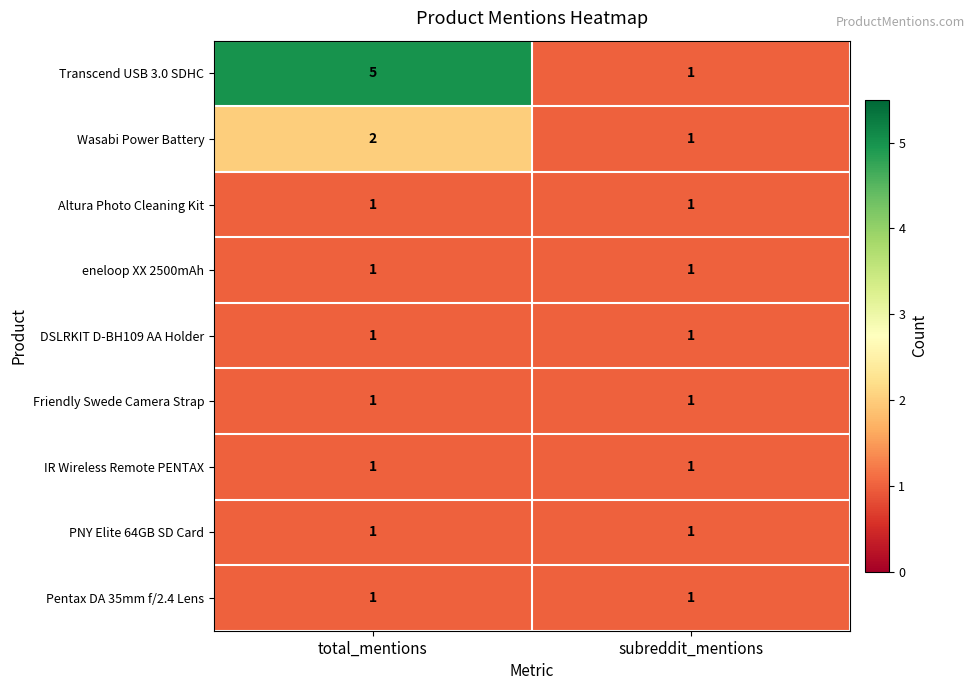

What is the difference between the maximum and minimum values in the Transcend USB 3.0 SDHC series?

4